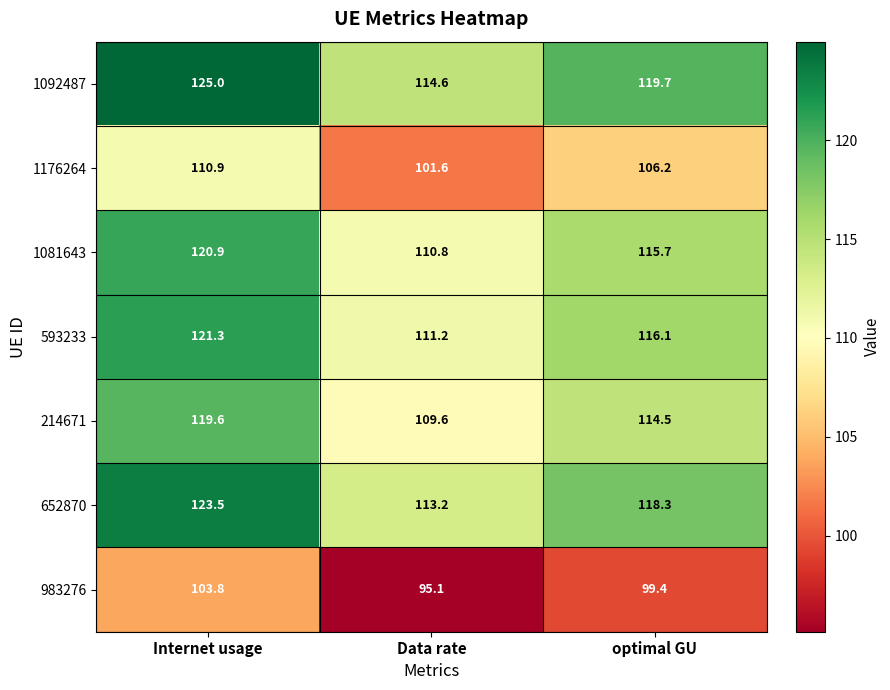

What value does the 983276 series have at optimal GU?

99.4